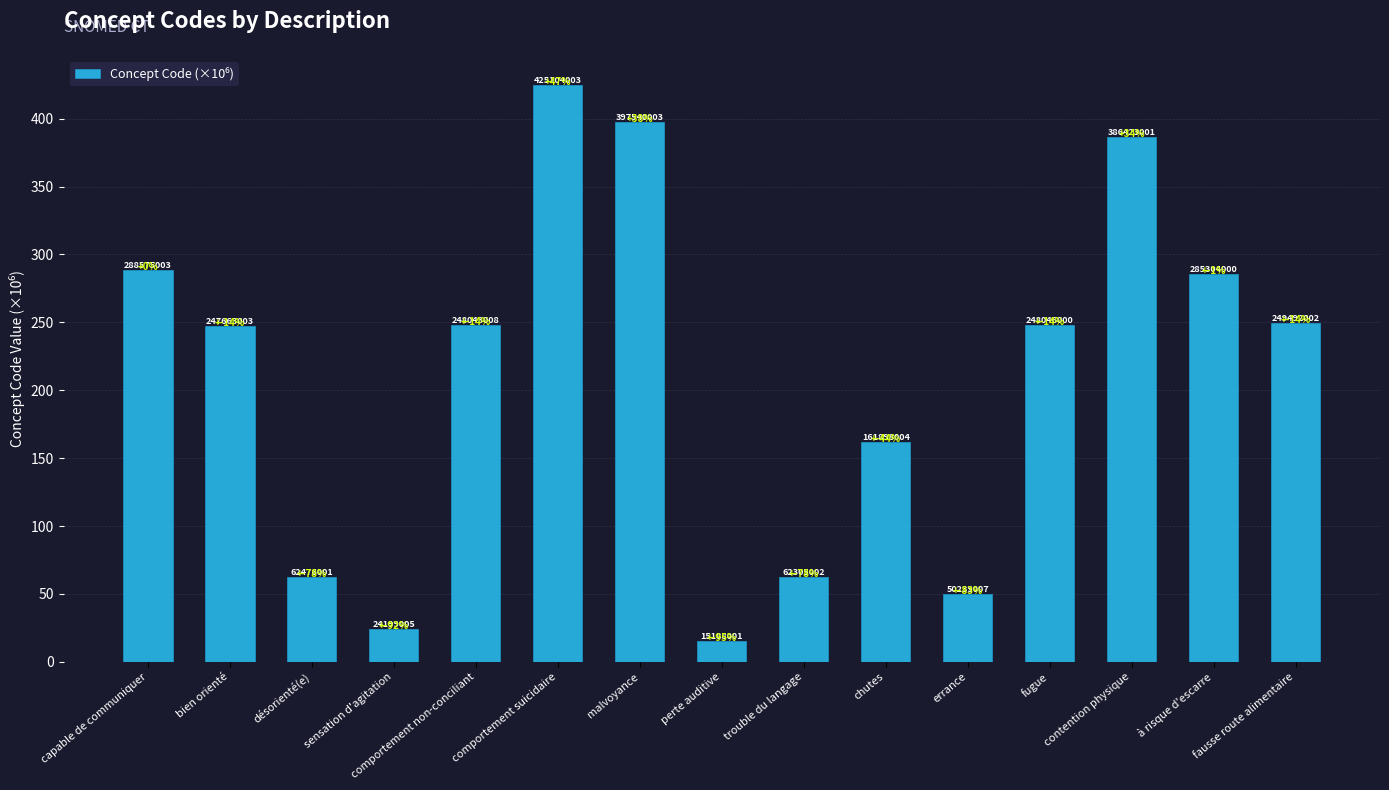

What is the difference between the maximum and minimum values?

409.9